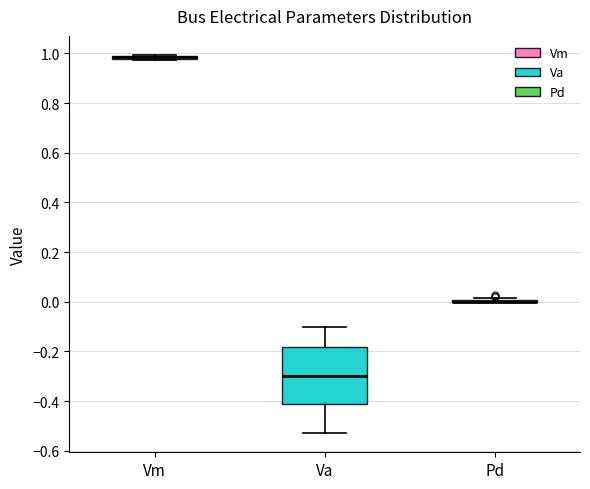

Comparing the boxes themselves (not the whiskers), which one is the tallest?

Va